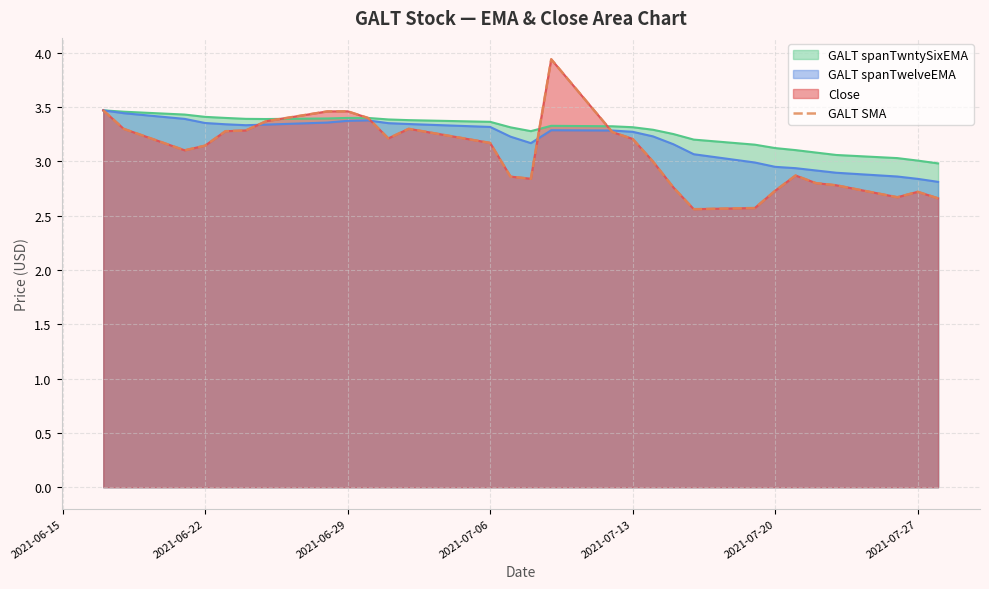

At which category does the data reach its first local peak?

2021-06-29